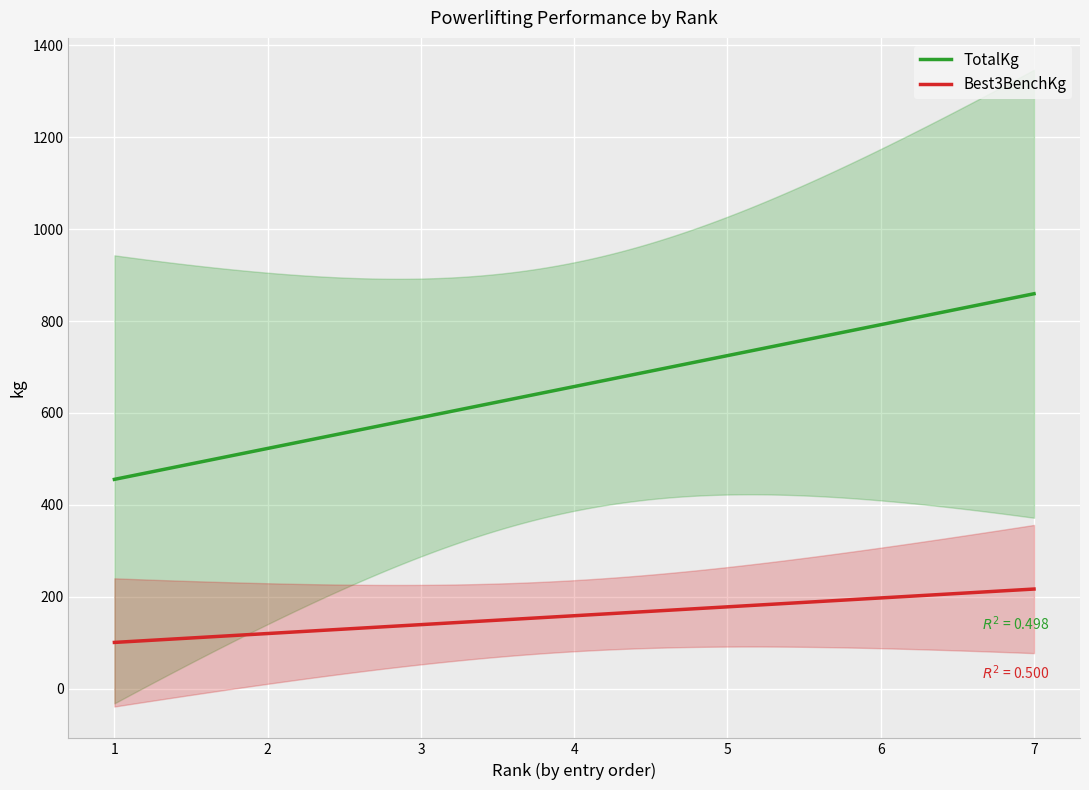

What is the lowest value of the Best3BenchKg series?

100.7